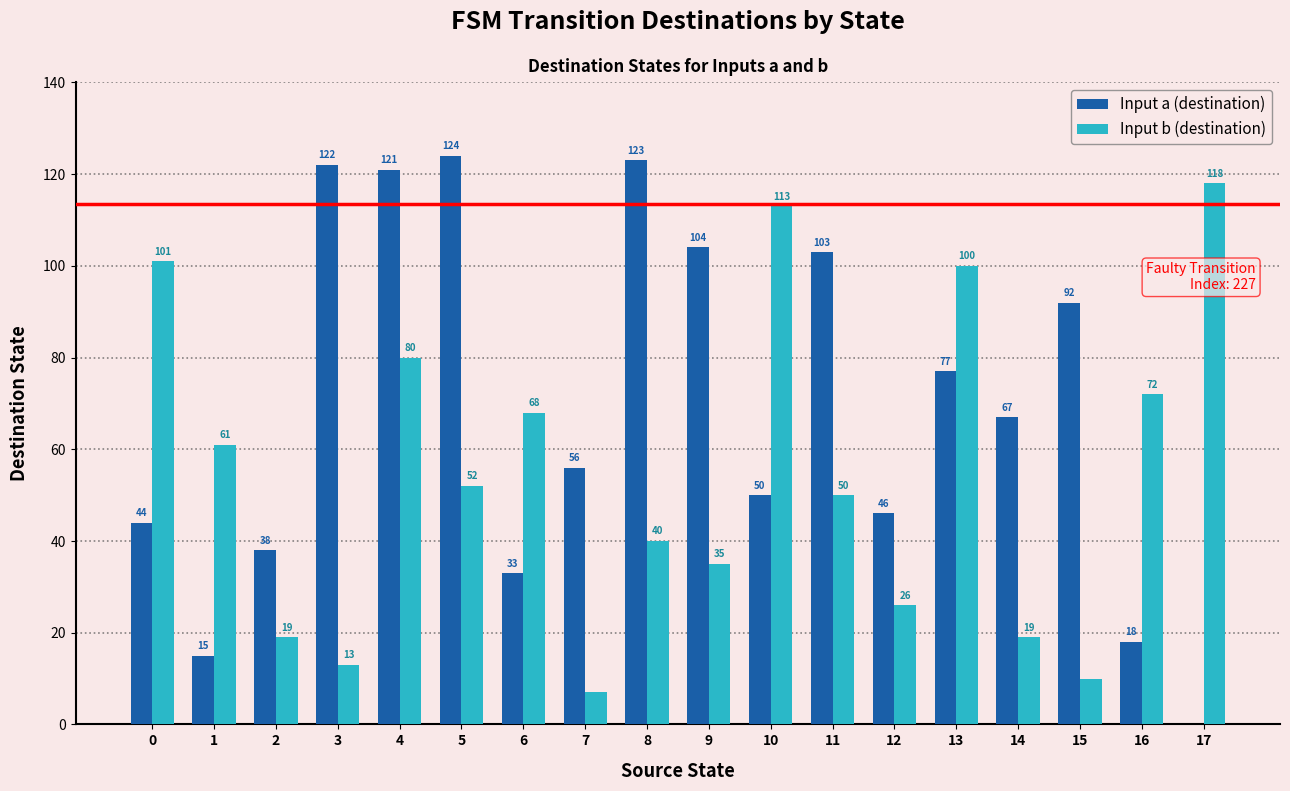

At which label does Input a (destination) first exceed 67?

3